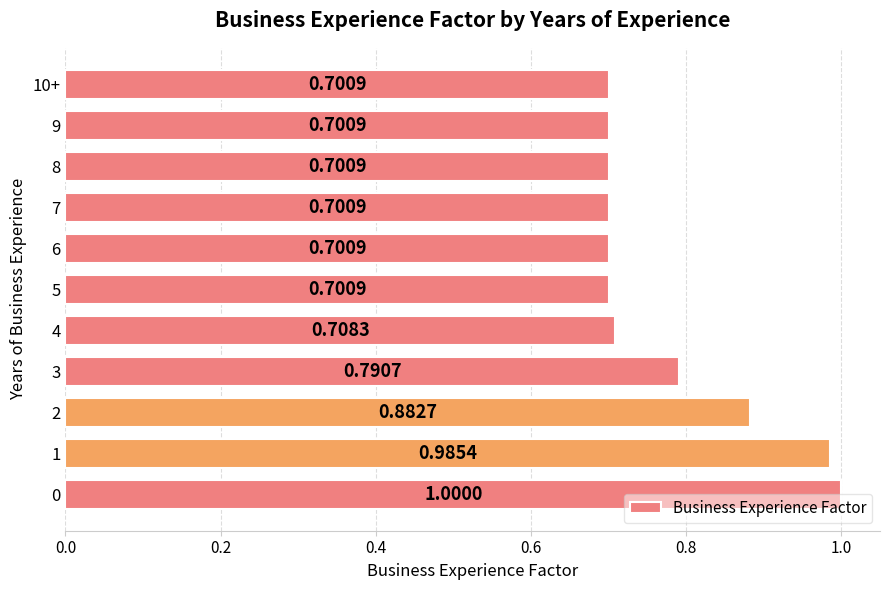

What is the sum of the values at 2 and 5?

1.6